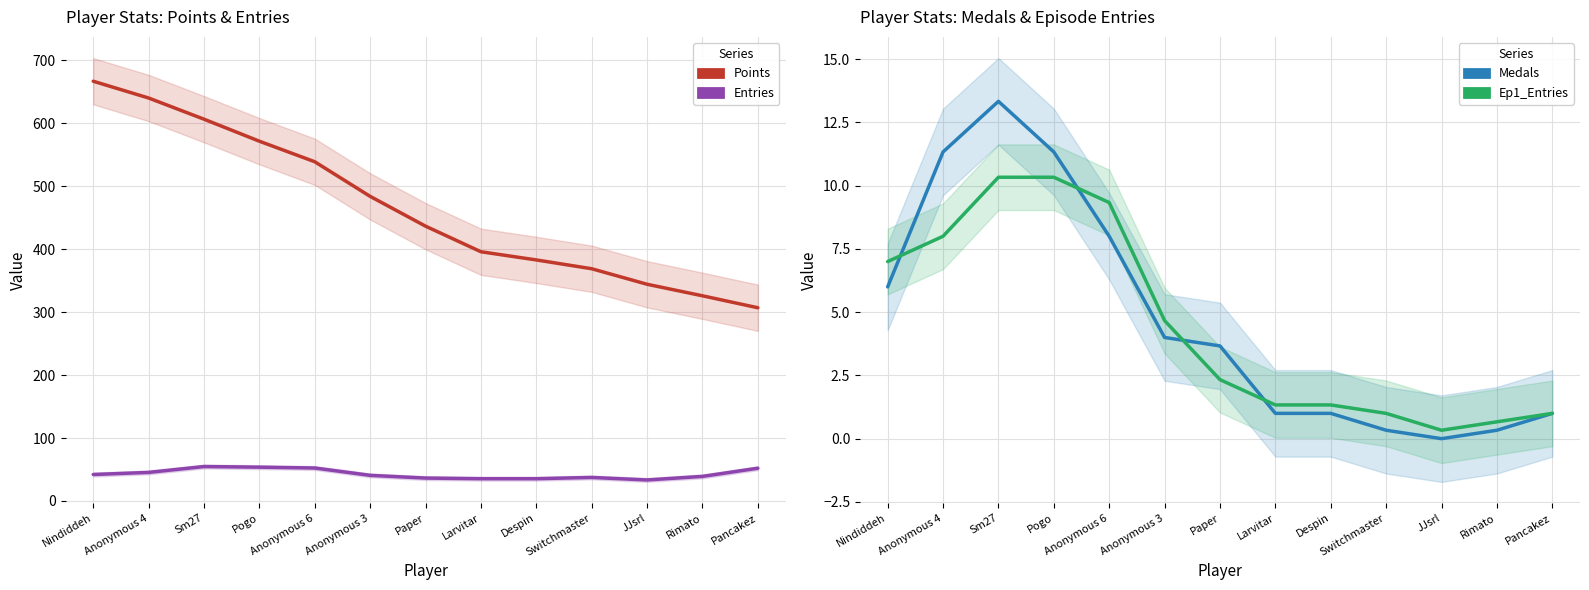

Reading right to left, what are all the values shown in this chart?

Points: Pancakez=307.0	Rimato=326.0	JJsrl=344.3	Switchmaster=369.0	Despin=383.0	Larvitar=396.0	Paper=436.7	Anonymous 3=484.0	Anonymous 6=539.0	Pogo=571.7	Sm27=606.7	Anonymous 4=640.3	Nindiddeh=667.0
Entries: Pancakez=52.0	Rimato=39.0	JJsrl=33.3	Switchmaster=37.3	Despin=35.3	Larvitar=35.3	Paper=36.3	Anonymous 3=40.7	Anonymous 6=52.3	Pogo=53.7	Sm27=54.7	Anonymous 4=45.3	Nindiddeh=42.0
Medals: Pancakez=1.0	Rimato=0.3	JJsrl=0.0	Switchmaster=0.3	Despin=1.0	Larvitar=1.0	Paper=3.7	Anonymous 3=4.0	Anonymous 6=8.0	Pogo=11.3	Sm27=13.3	Anonymous 4=11.3	Nindiddeh=6.0
Ep1_Entries: Pancakez=1.0	Rimato=0.7	JJsrl=0.3	Switchmaster=1.0	Despin=1.3	Larvitar=1.3	Paper=2.3	Anonymous 3=4.7	Anonymous 6=9.3	Pogo=10.3	Sm27=10.3	Anonymous 4=8.0	Nindiddeh=7.0